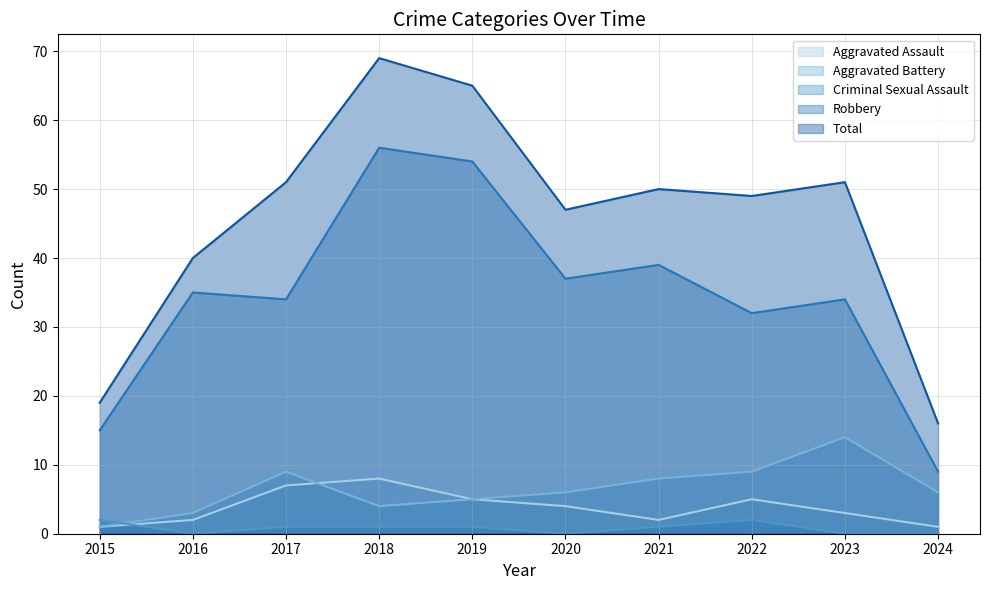

What are all the series names shown in the legend?

Aggravated Assault, Aggravated Battery, Criminal Sexual Assault, Robbery, Total